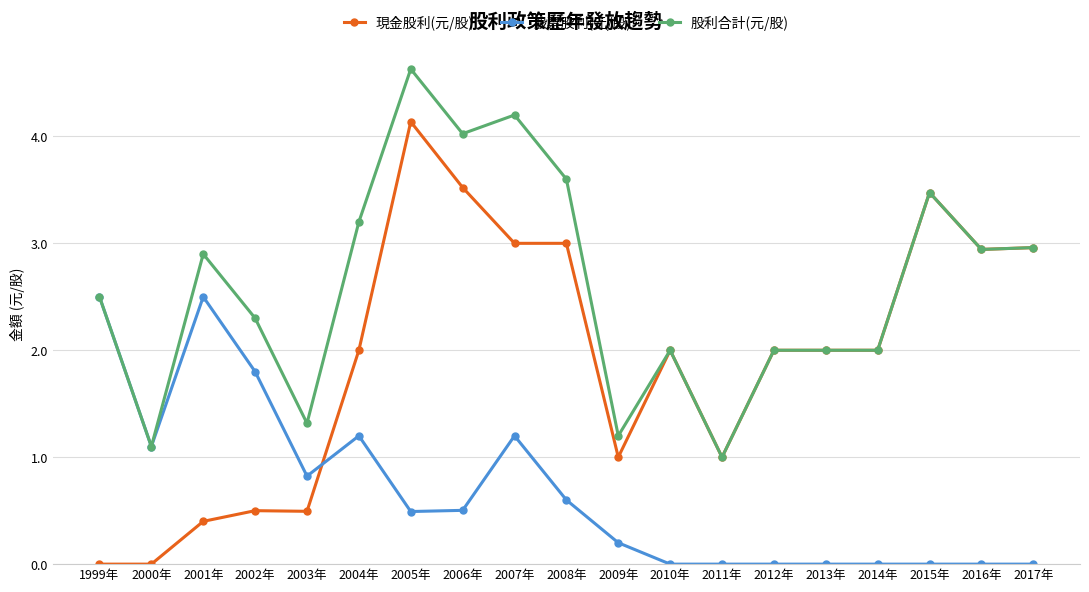

List the series in order of their peak value, lowest first.

股票股利(元/股), 現金股利(元/股), 股利合計(元/股)